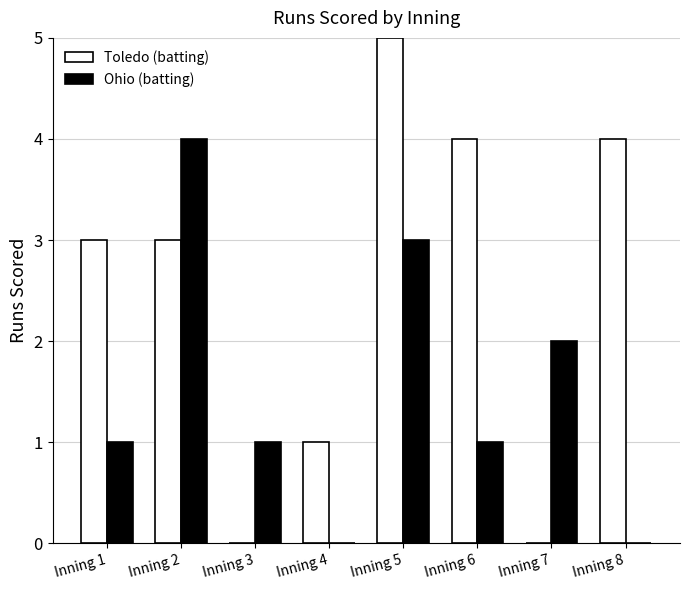

How many categories are shown in the chart?

8